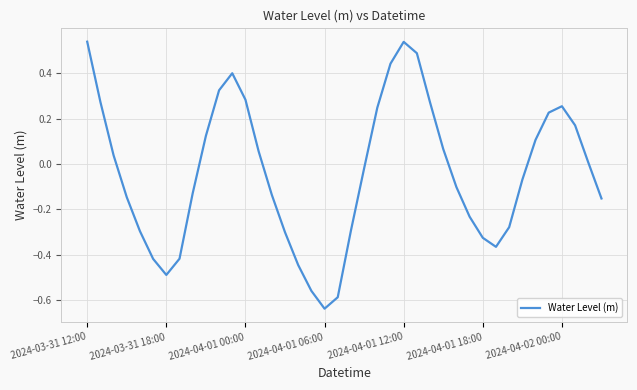

What is the difference between the maximum and minimum values?

1.2